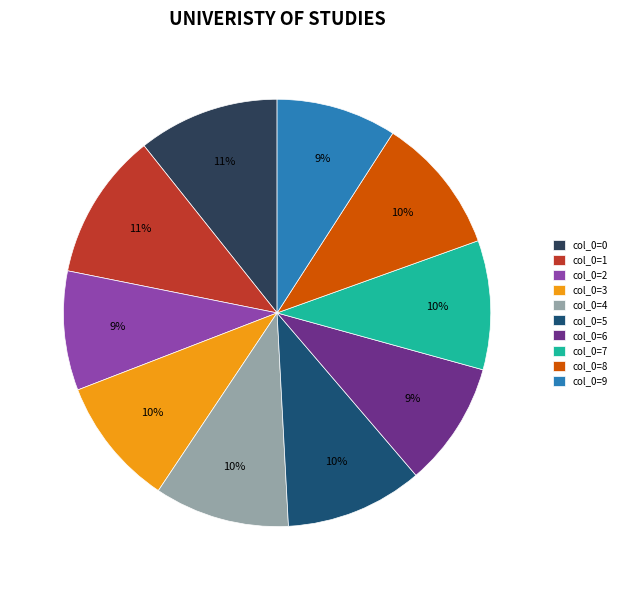

To the nearest percent, what percentage of the pie is col_0=3?

10%